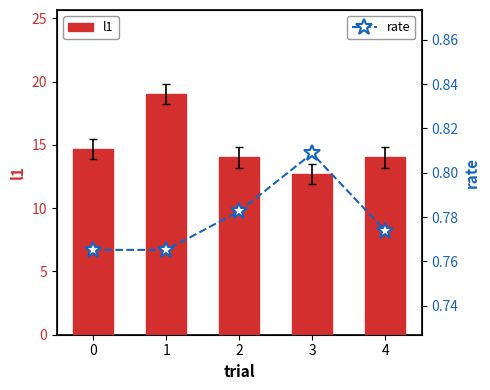

What is the value of the l1 bar at the 1st from the left?

14.7